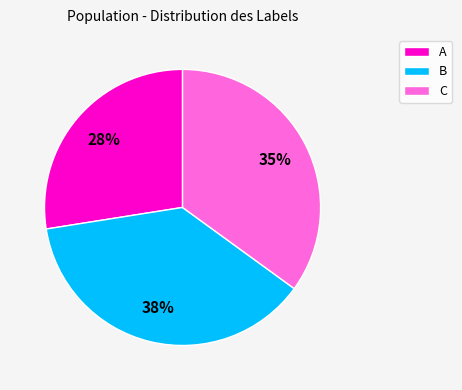

To the nearest percent, what is the combined percentage of A and B?

65%